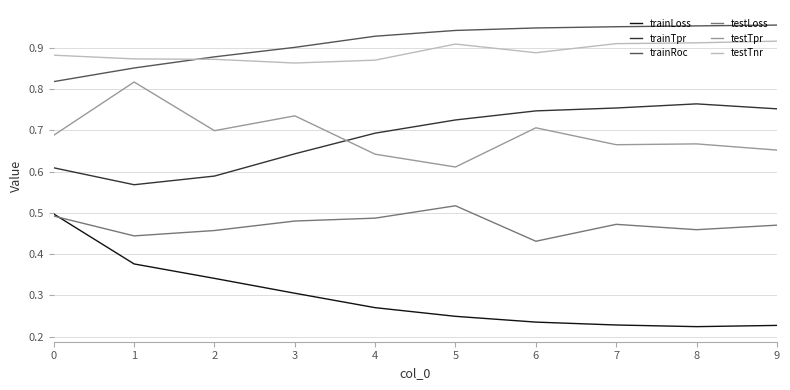

Which series has the largest total across all categories?

trainRoc